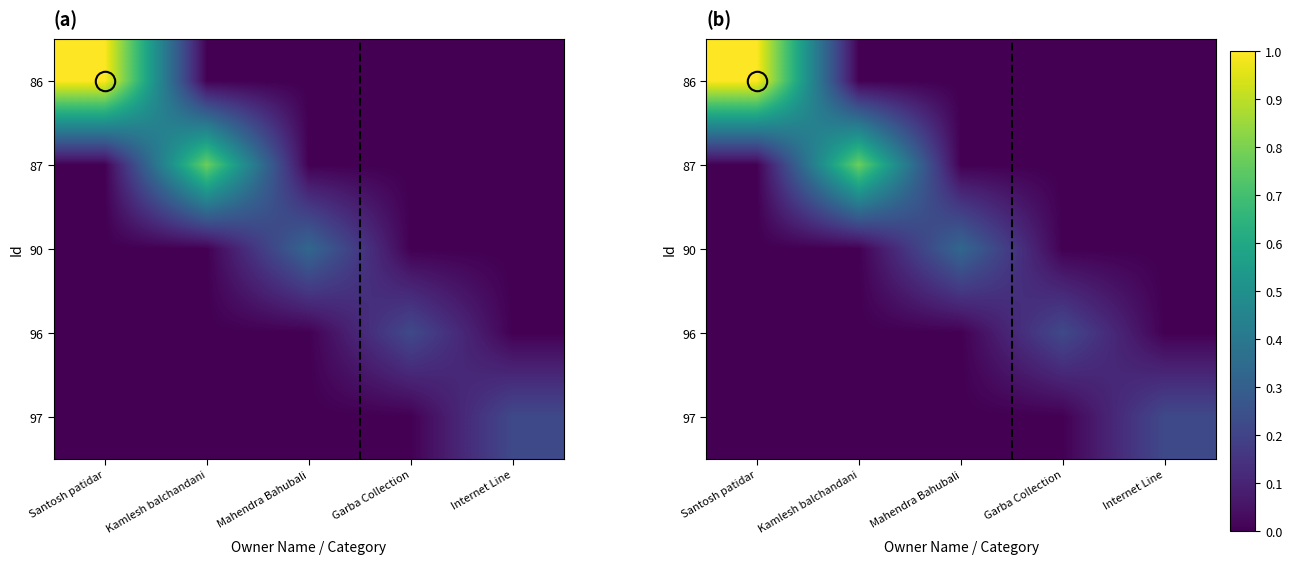

Which category has the lowest value across all series?

Kamlesh balchandani